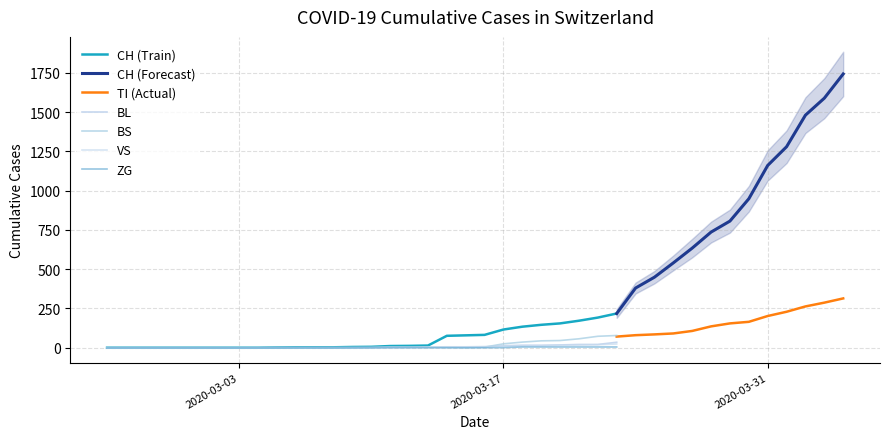

What is the total value across all series at 24?

306